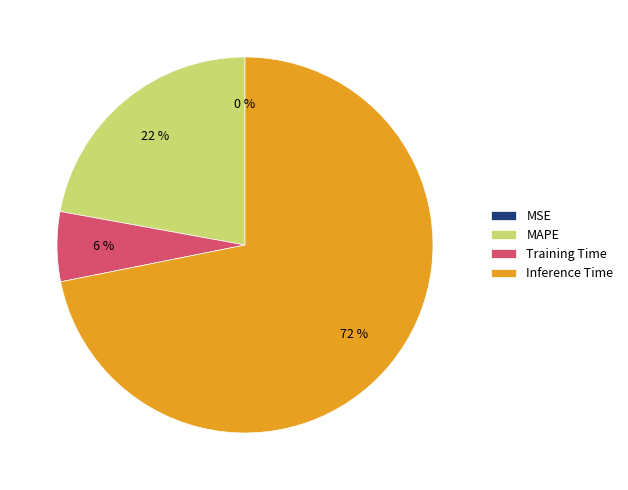

Which category accounts for the majority?

Inference Time